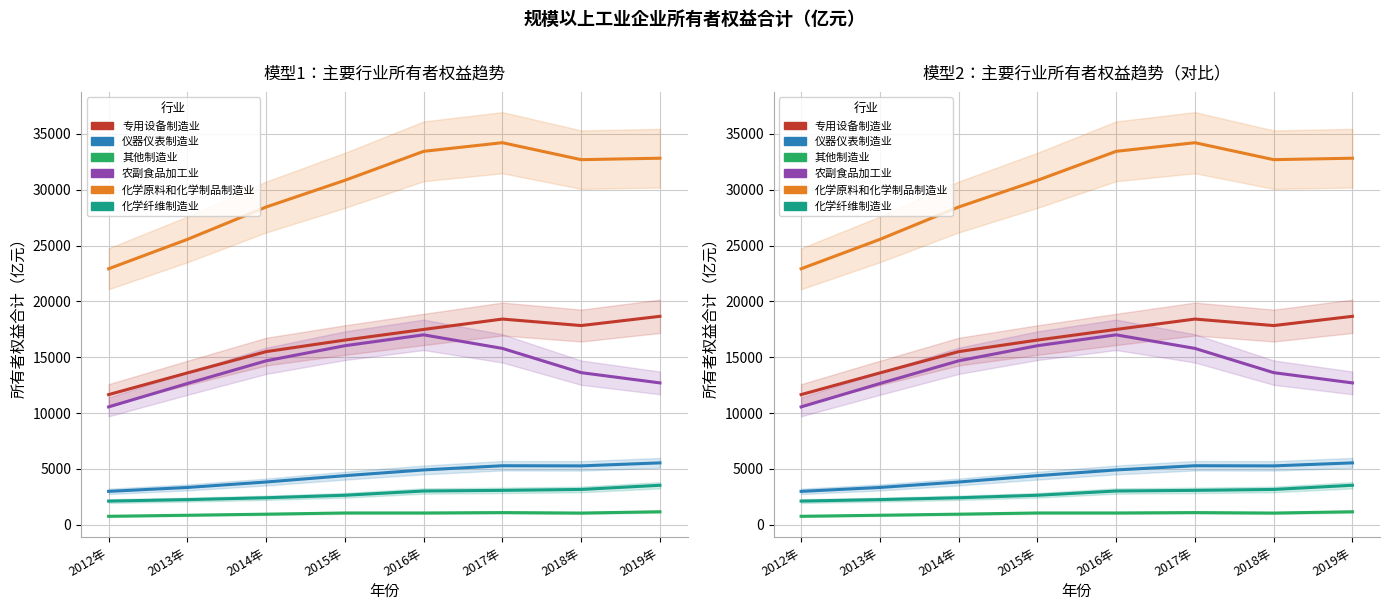

List the labels in order of 化学原料和化学制品制造业 value, smallest first.

2012年, 2013年, 2014年, 2015年, 2018年, 2019年, 2016年, 2017年